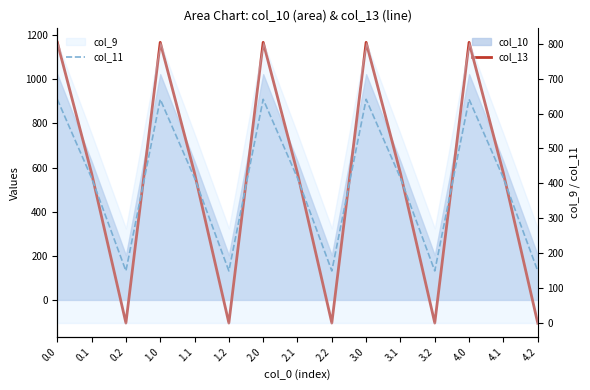

Which series changed the most between 1.2 and 3.2?

col_13